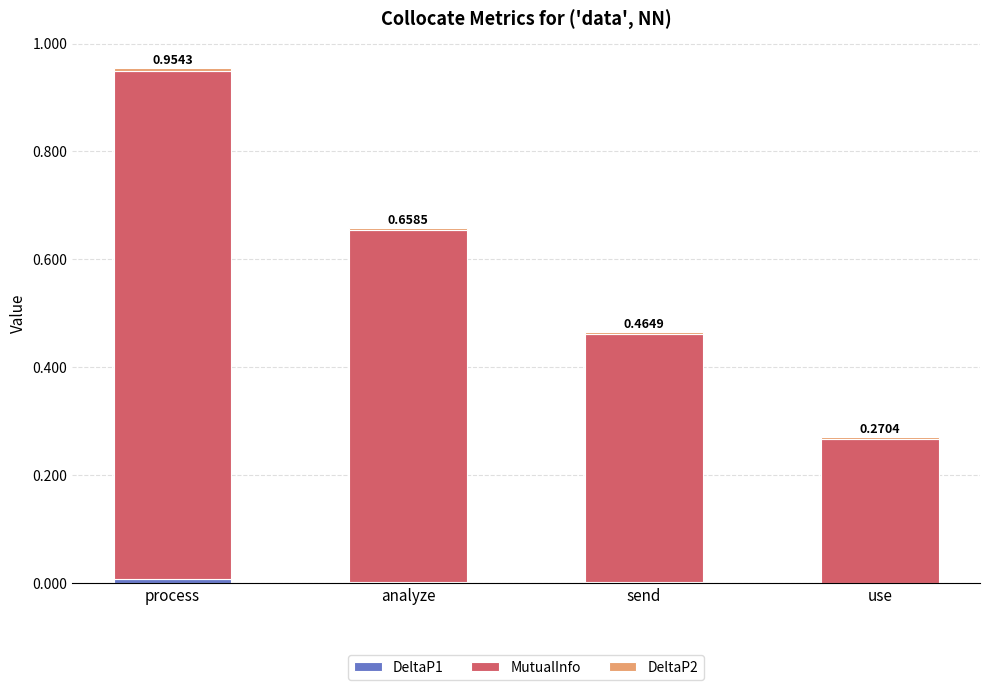

At which category is the sum across all series the highest?

process